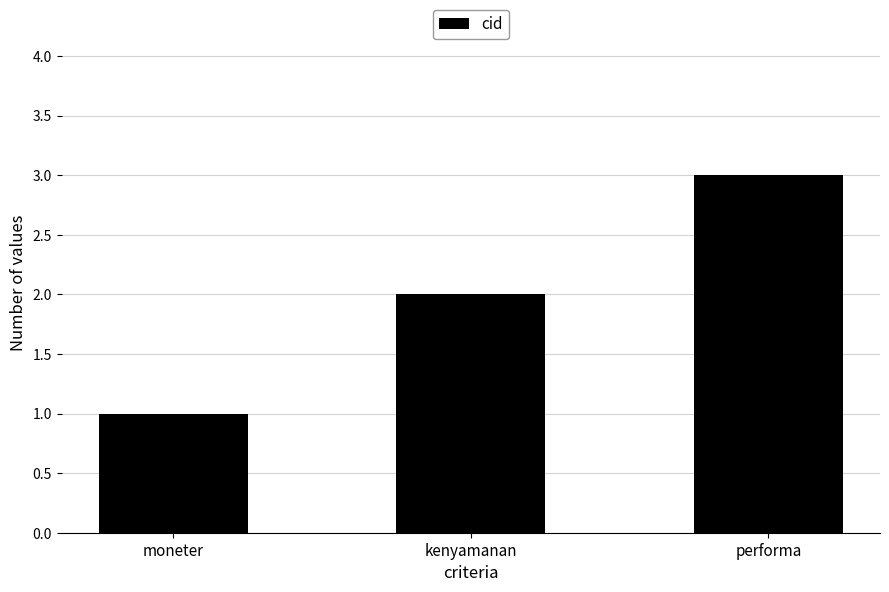

What is the average value?

2